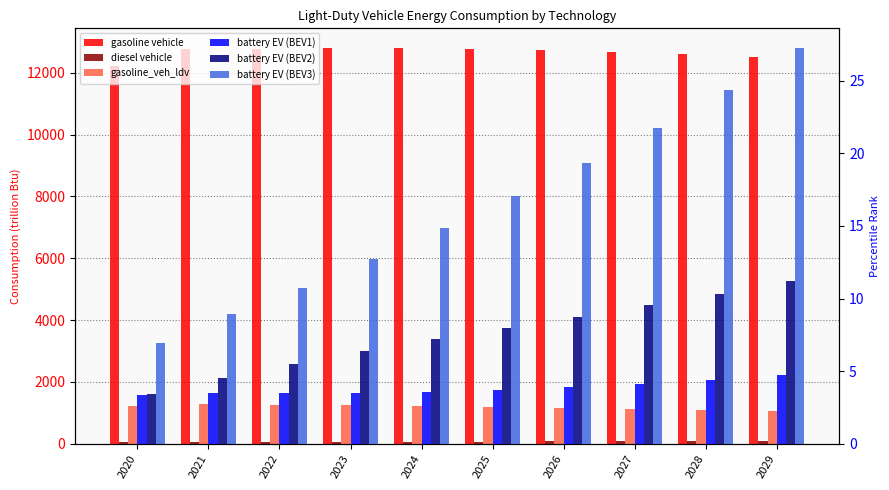

Which category has the lowest value in the gasoline vehicle series?

2020